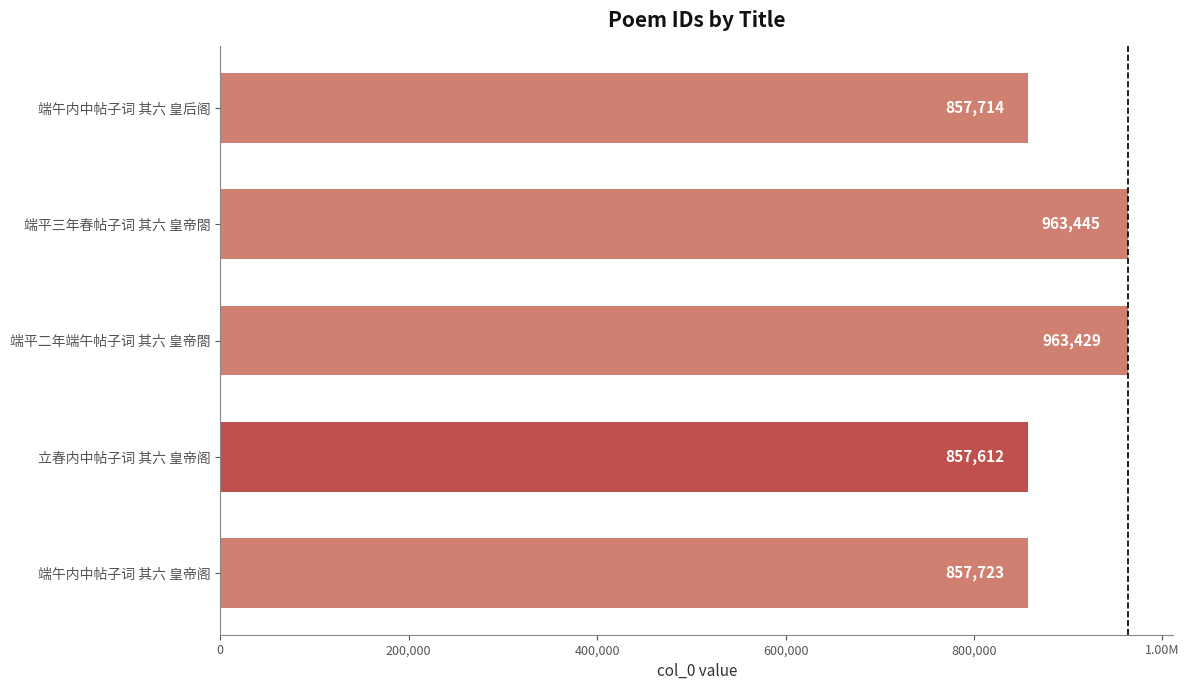

How many data points are less than 857723?

2